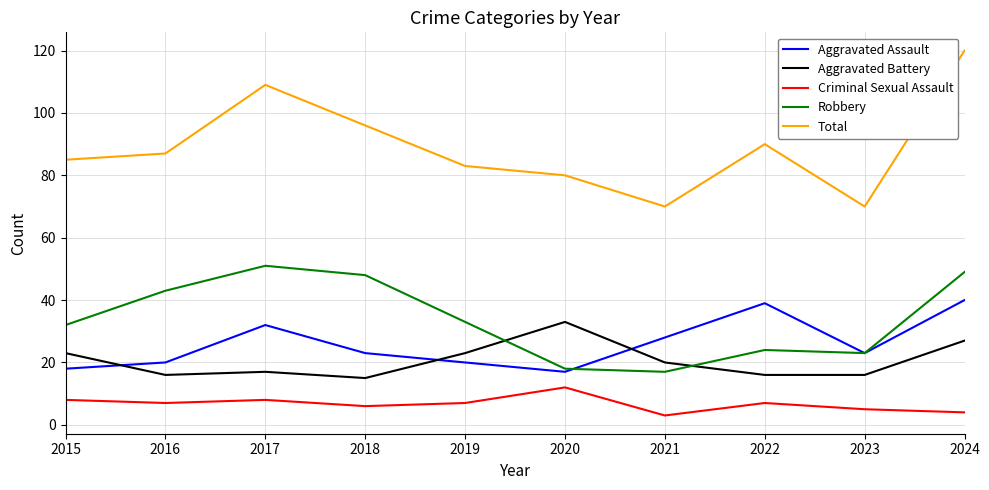

True or false: Aggravated Assault and Aggravated Battery intersect in this chart.

True